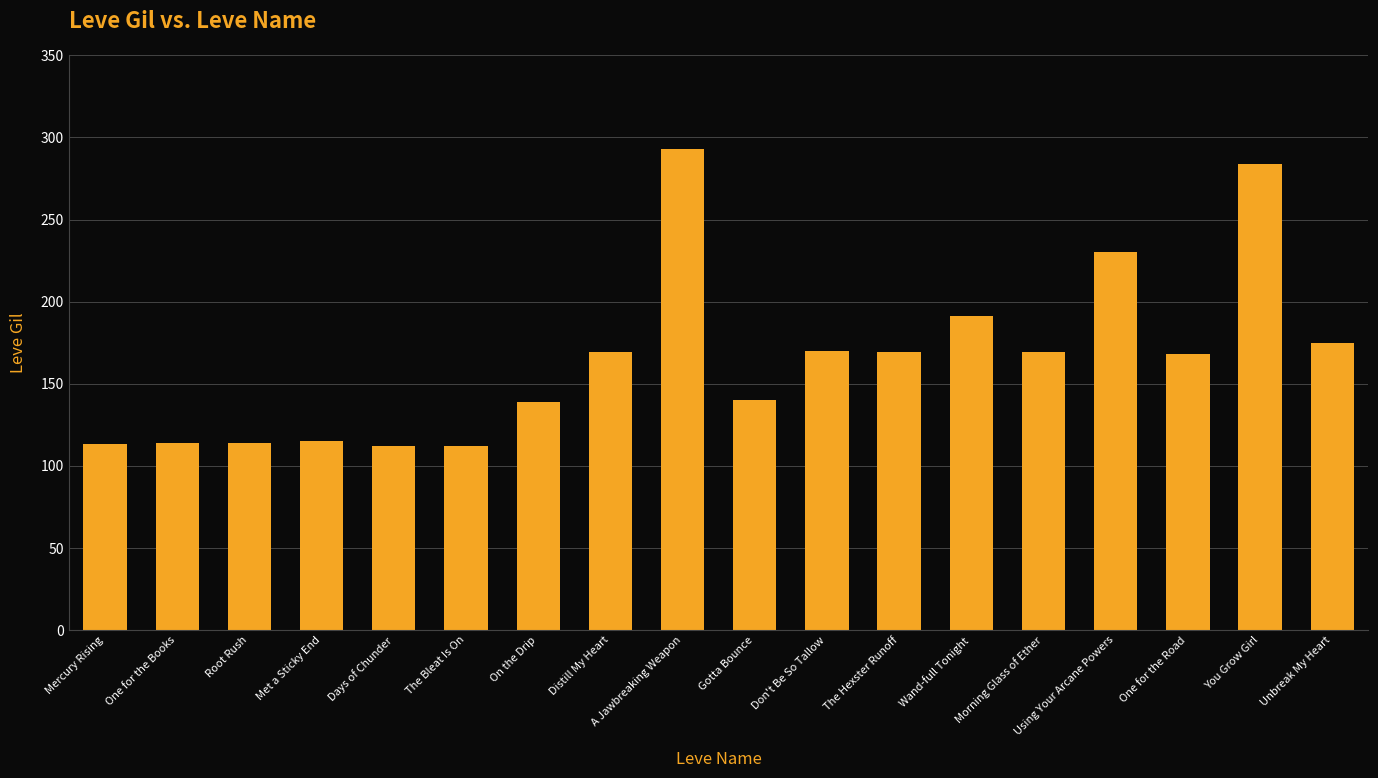

What is the value of the 4th bar from the left?

115